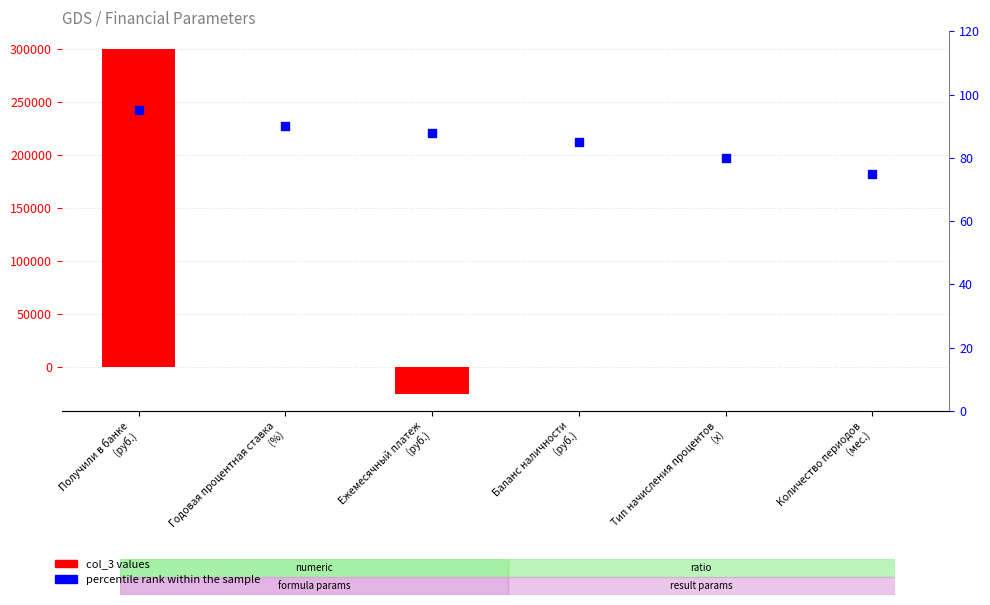

What is the total value across all series at Годовая процентная ставка
(%)?

90.2